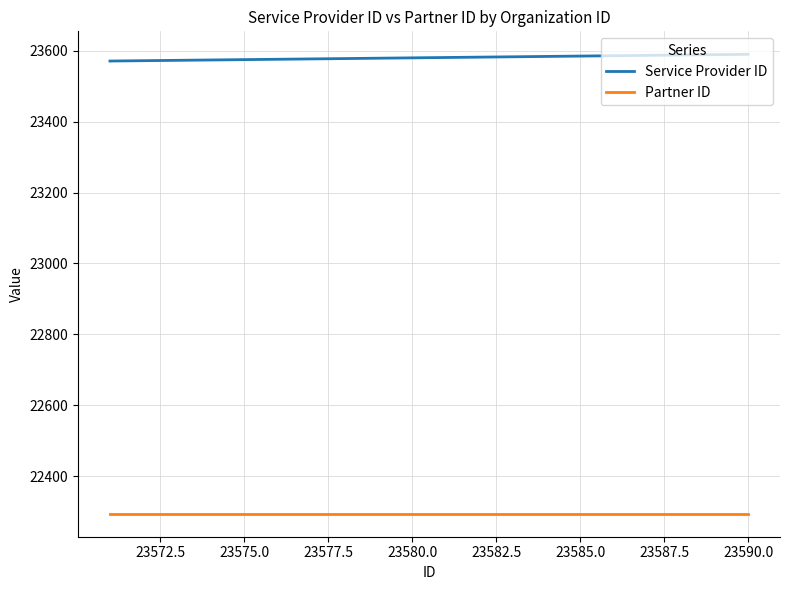

List the series in order of their peak value, highest first.

Service Provider ID, Partner ID